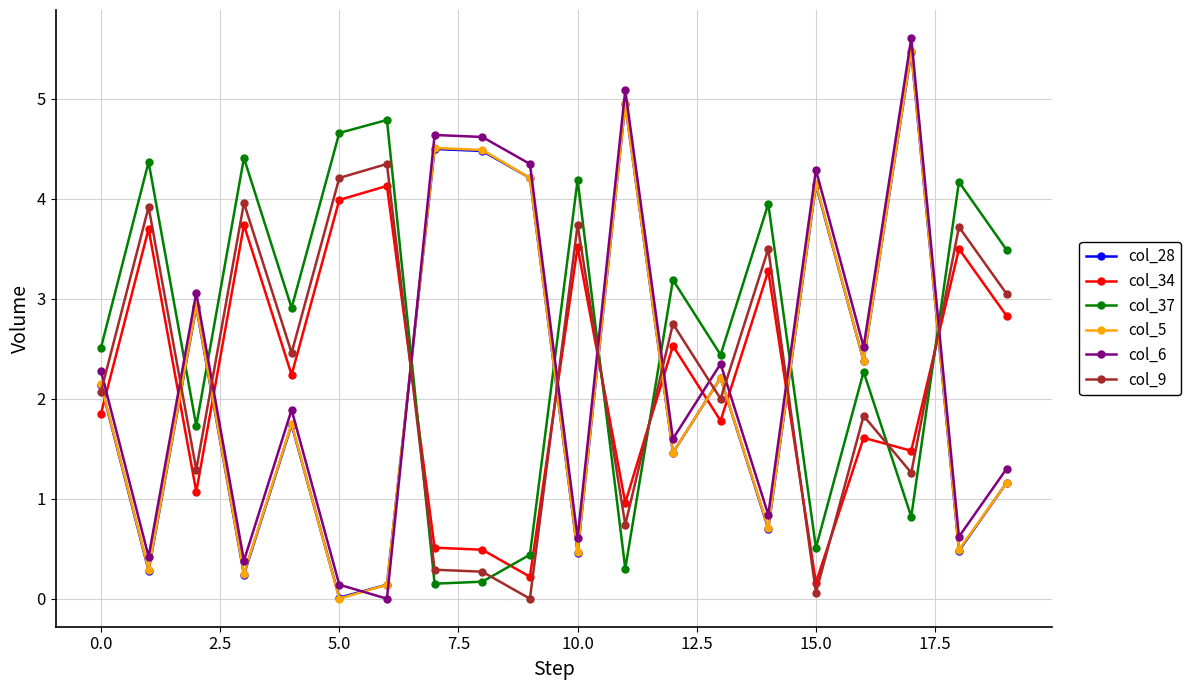

True or false: col_37 has more than 1 points higher than both neighbors.

True